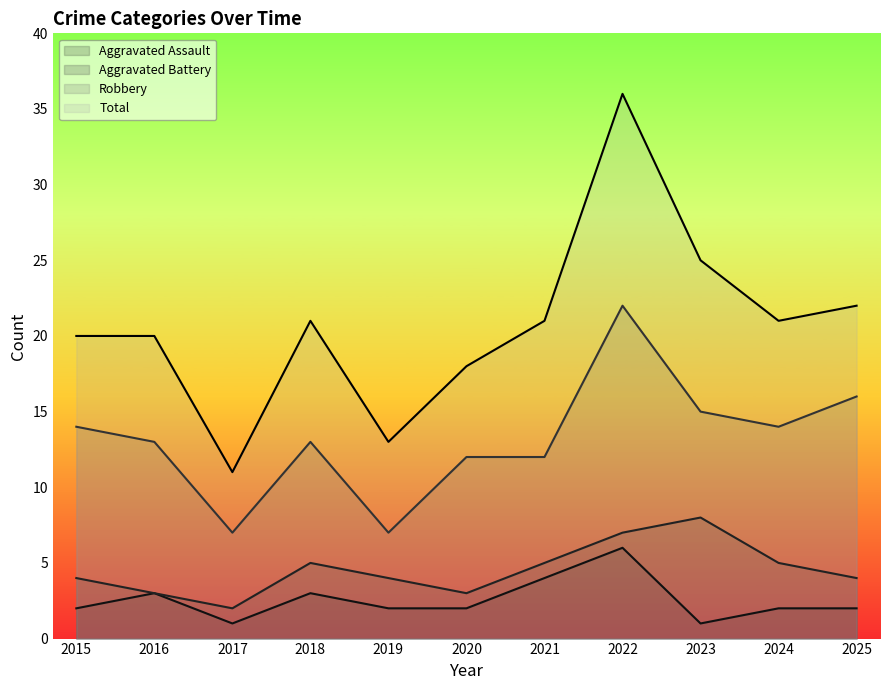

Which category has the lowest value in the Aggravated Assault series?

2017